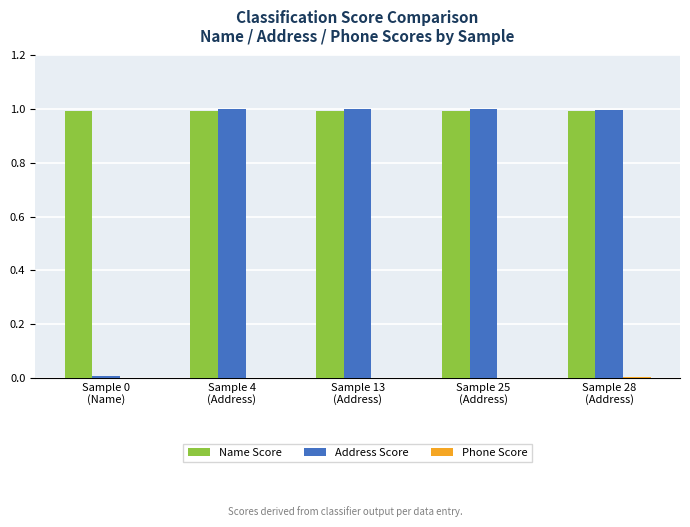

What is the greatest value displayed?

1.0